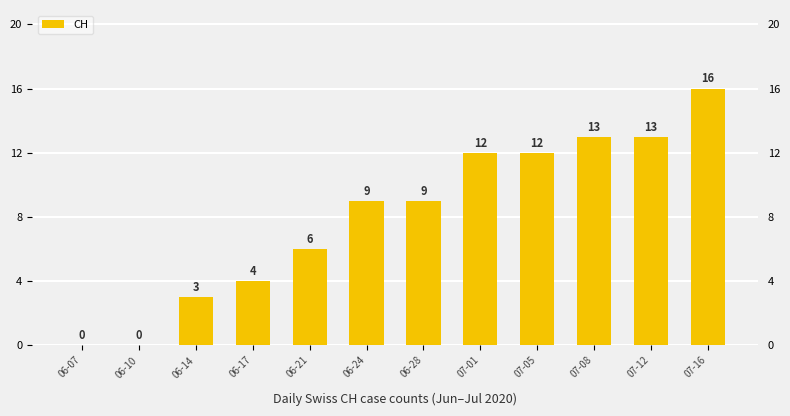

What is the ratio of the value at 07-16 to the value at 06-21?

2.7